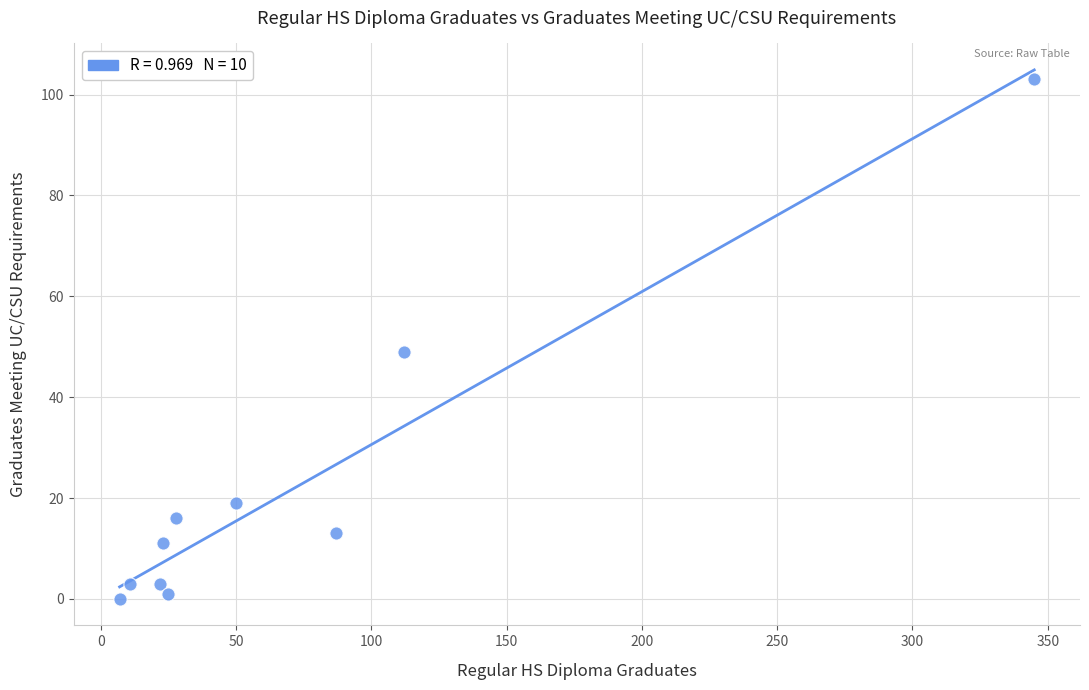

What is the average Y value?

22